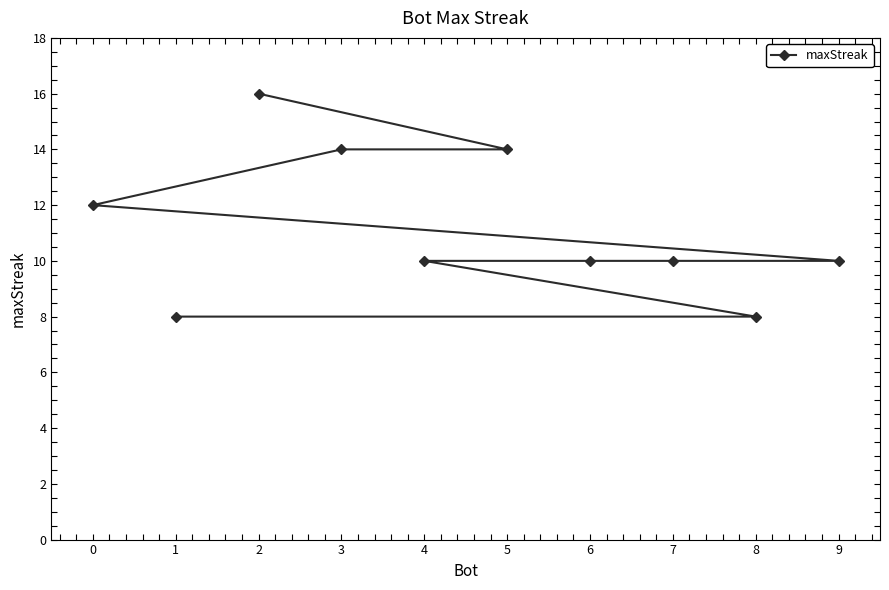

What is the change in value from 2 to 6?

-6